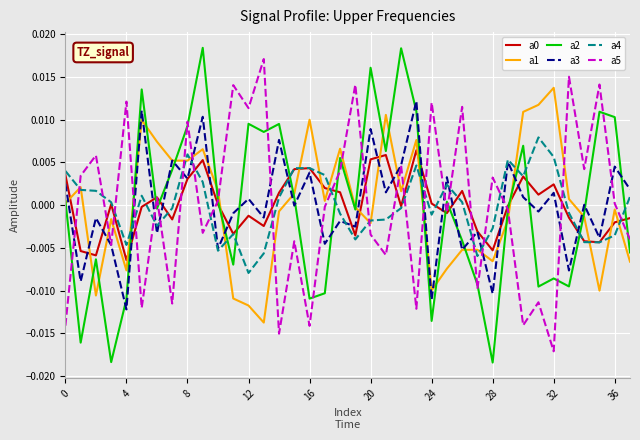

At how many categories does at least one series exceed 0?

37